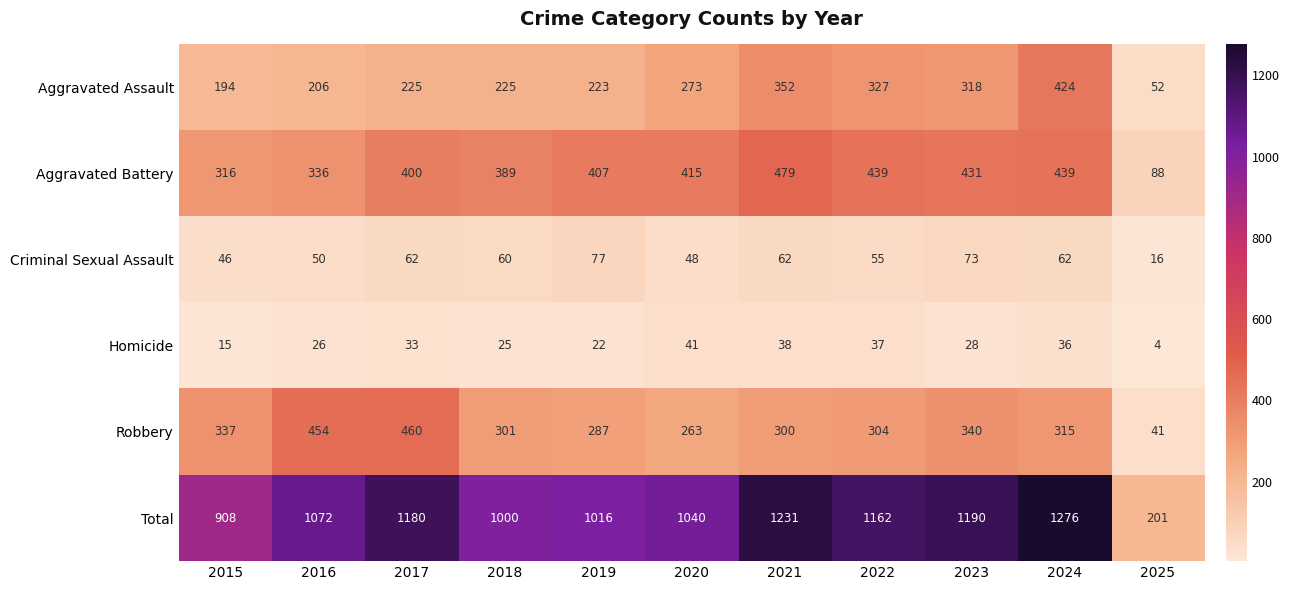

What is the sum of the Aggravated Battery values at 2017 and 2021?

879